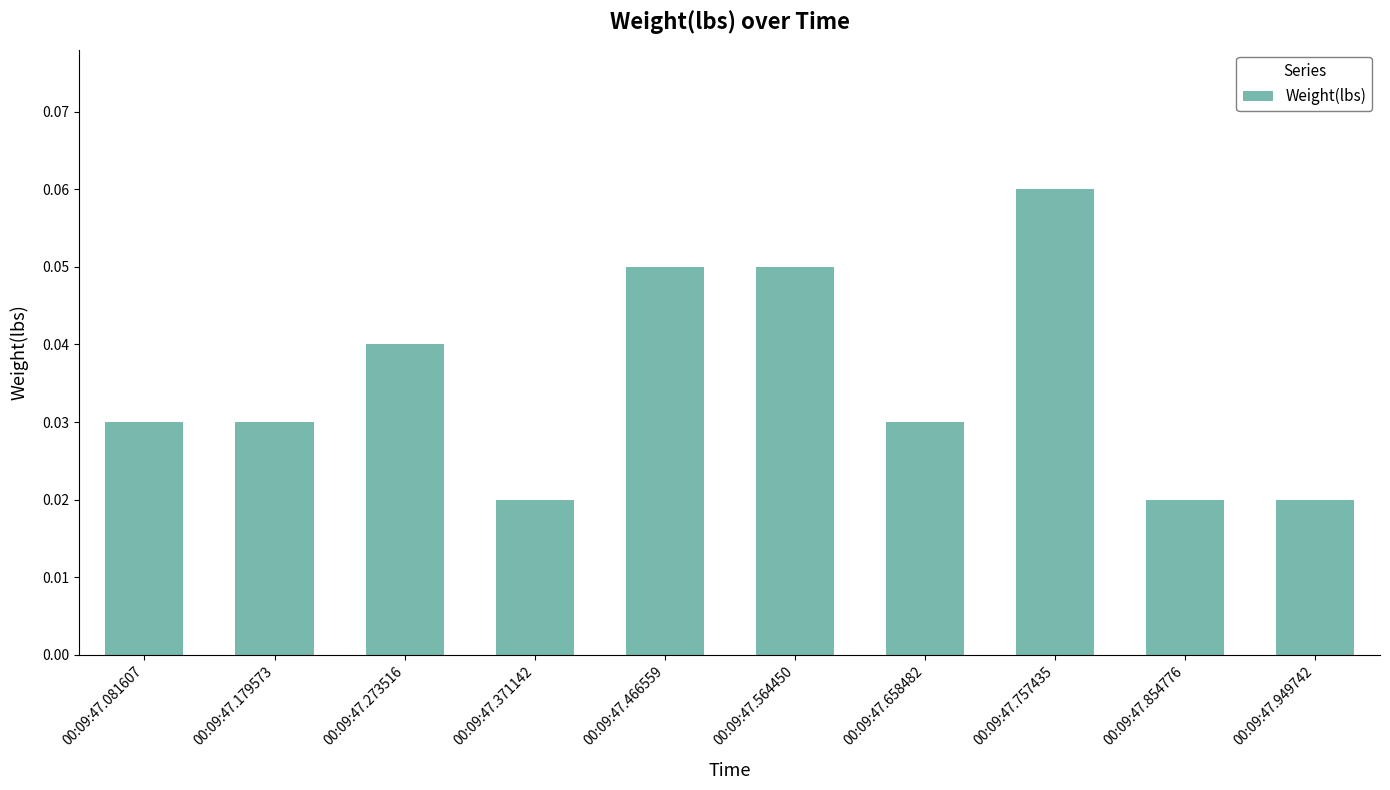

The value at 00:09:47.273516 is 0.1. True or false?

False